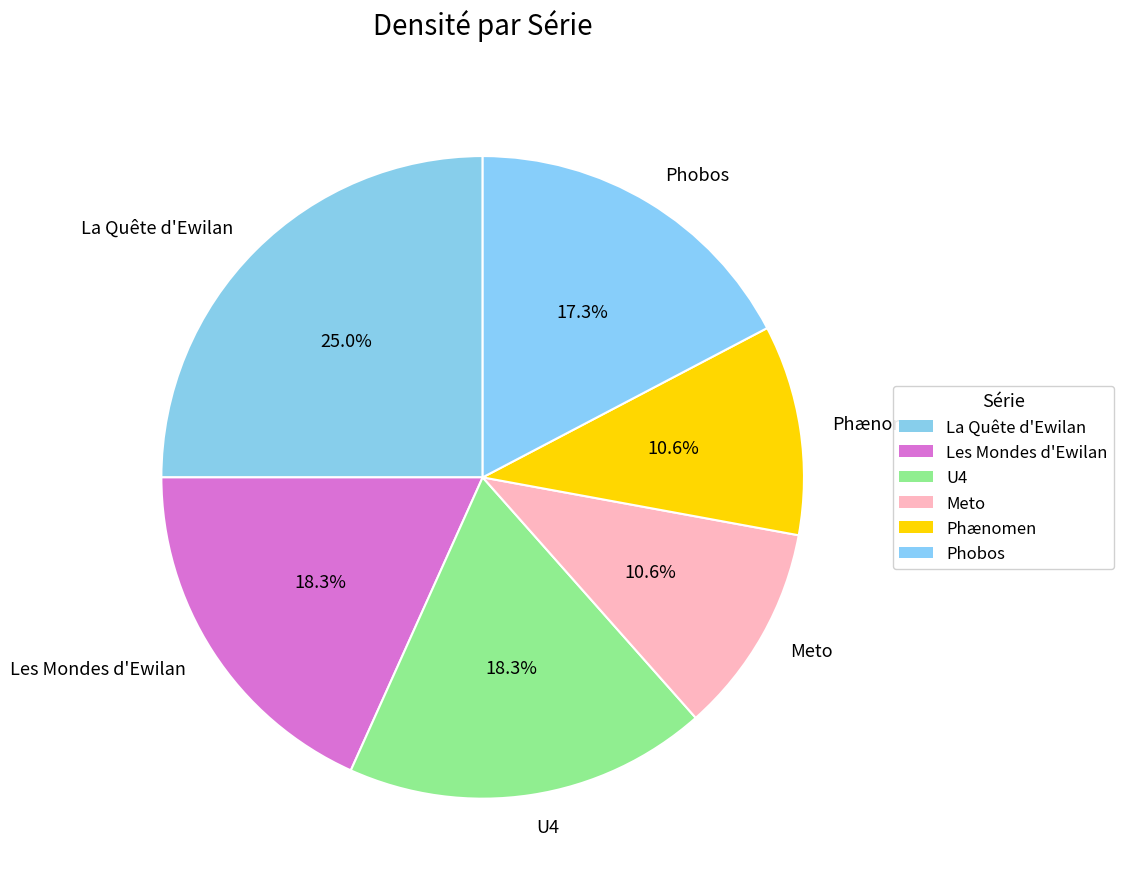

Is Phobos the majority of the pie?

No